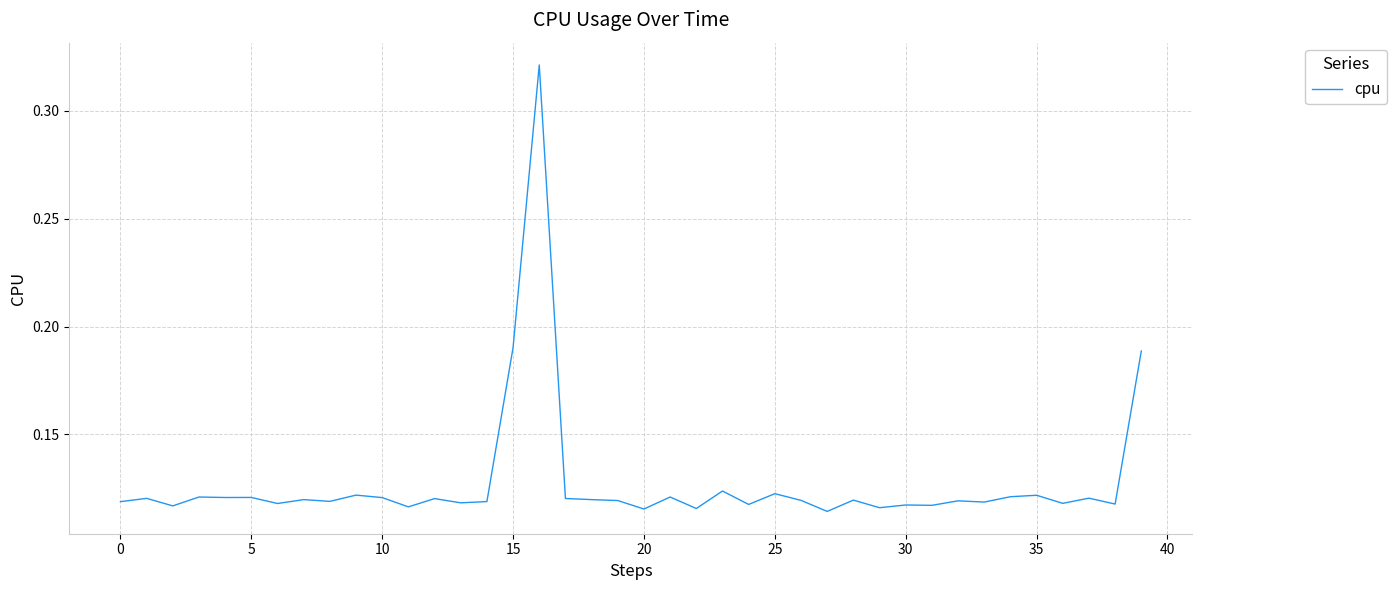

Which label corresponds to the largest value in the chart?

16